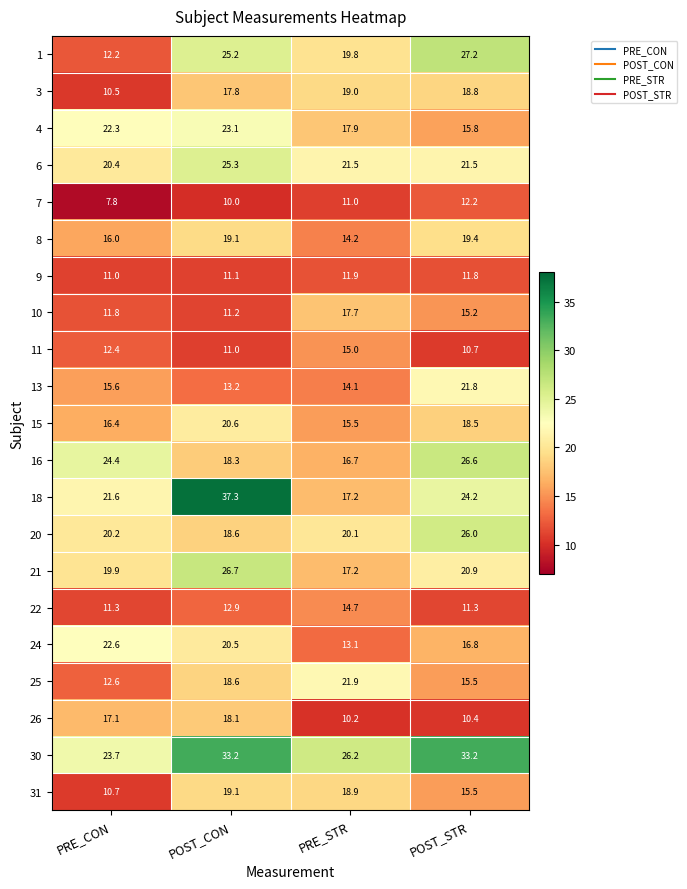

What is the greatest value displayed?

37.3